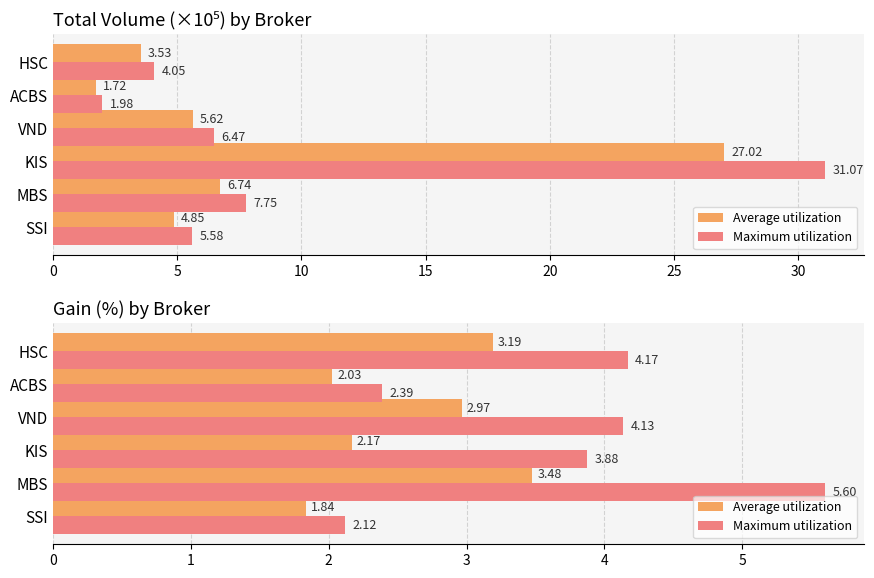

What is the value of the Average utilization bar at the 3rd from the left?

2.2